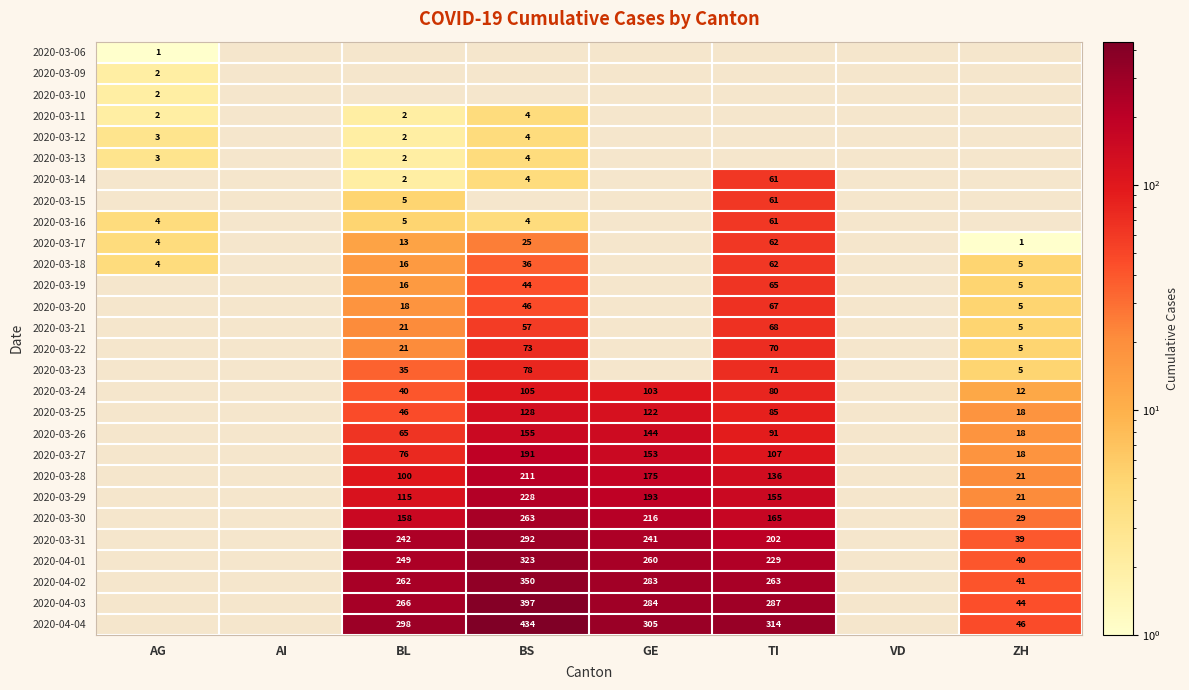

The value of 2020-03-28 at BS is 326.9. True or false?

False